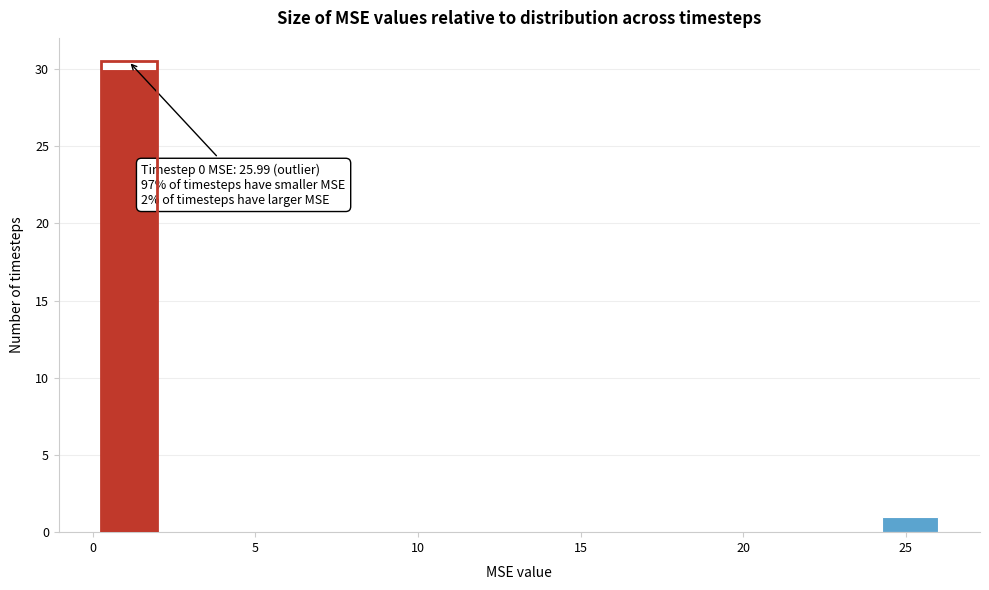

Around what value on the x-axis is the tallest bar? Give the approximate position of its centre, as read against the axis.

1.0